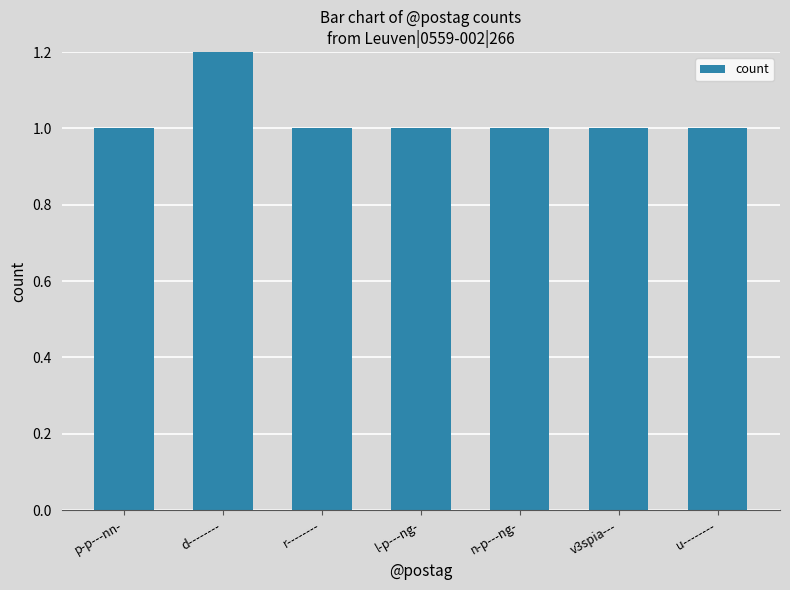

Between n-p---ng- and r--------, which is larger?

n-p---ng-